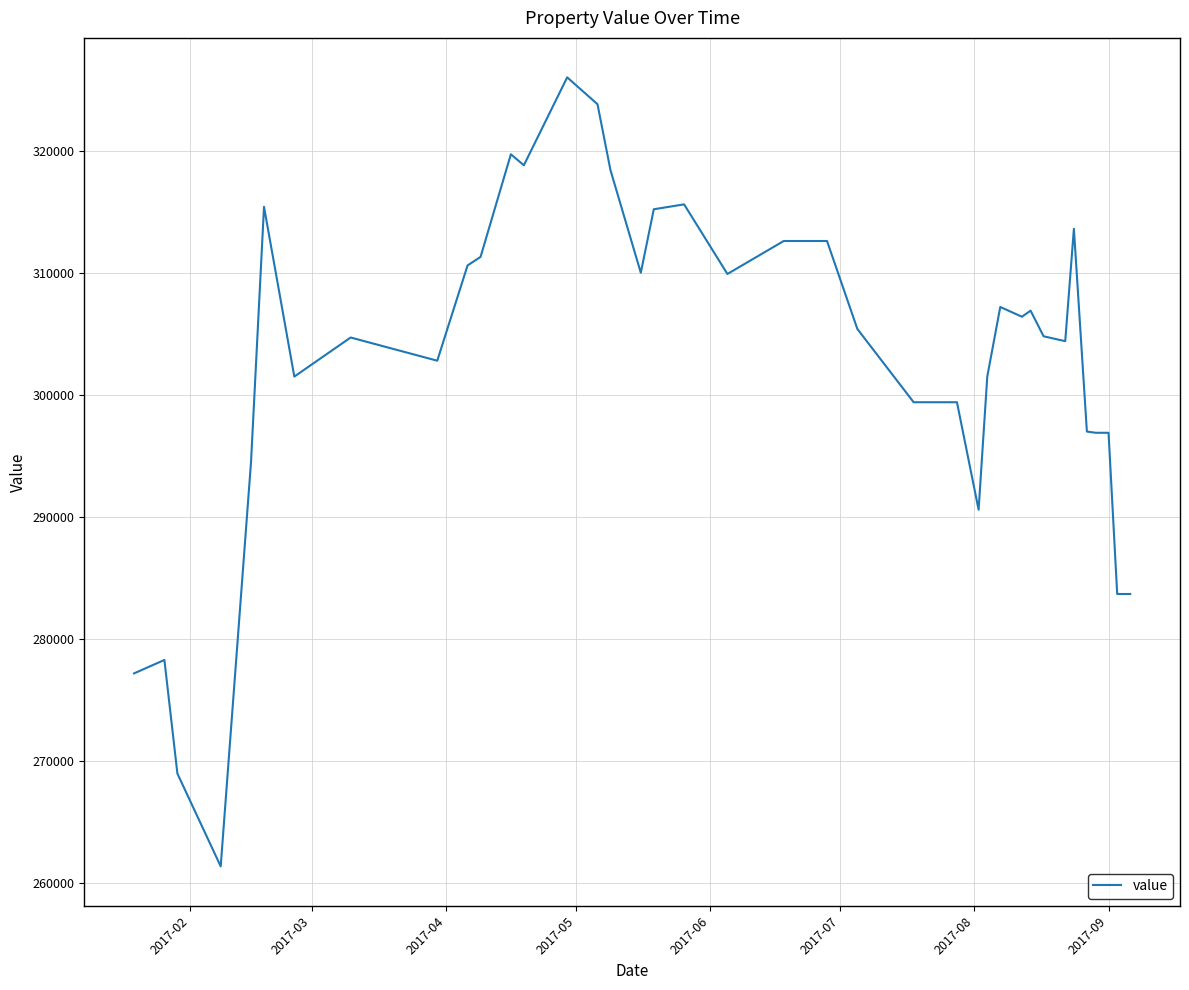

What is the greatest value displayed?

326000